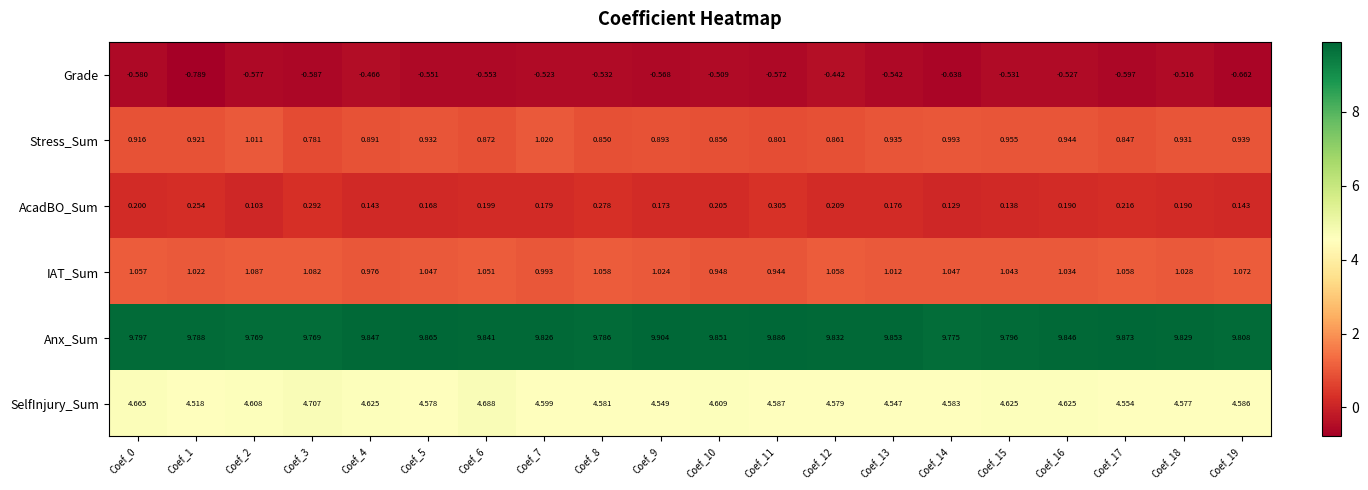

Which series has the largest range (max minus min)?

Grade